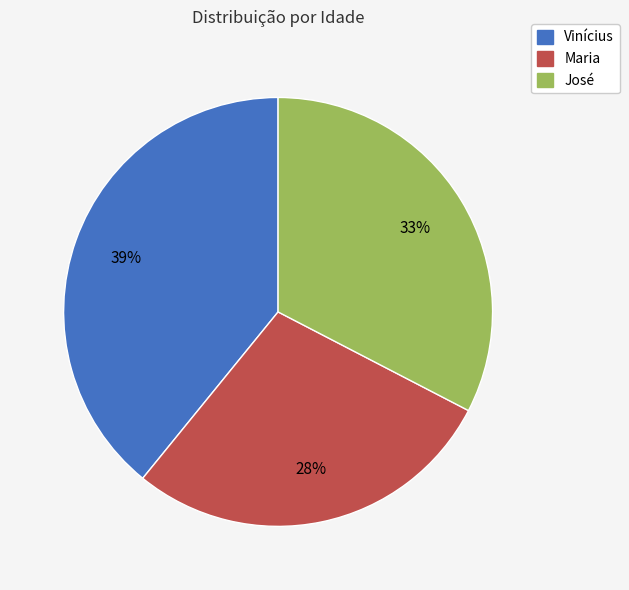

What is the largest slice in the pie chart?

Vinícius